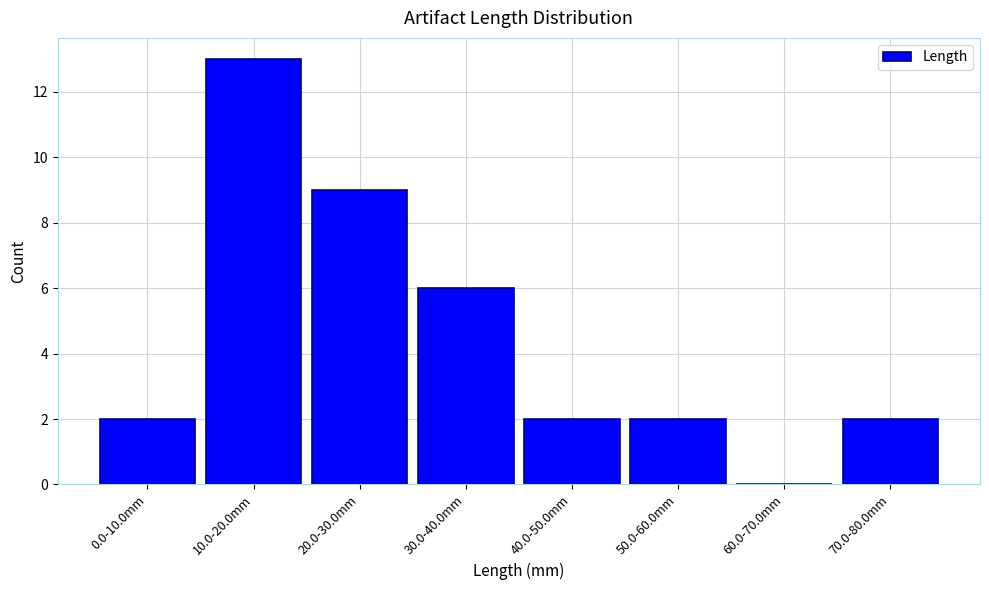

Reading left to right, list all the values displayed in this chart.

0.0-10.0mm=2	10.0-20.0mm=13	20.0-30.0mm=9	30.0-40.0mm=6	40.0-50.0mm=2	50.0-60.0mm=2	60.0-70.0mm=0	70.0-80.0mm=2